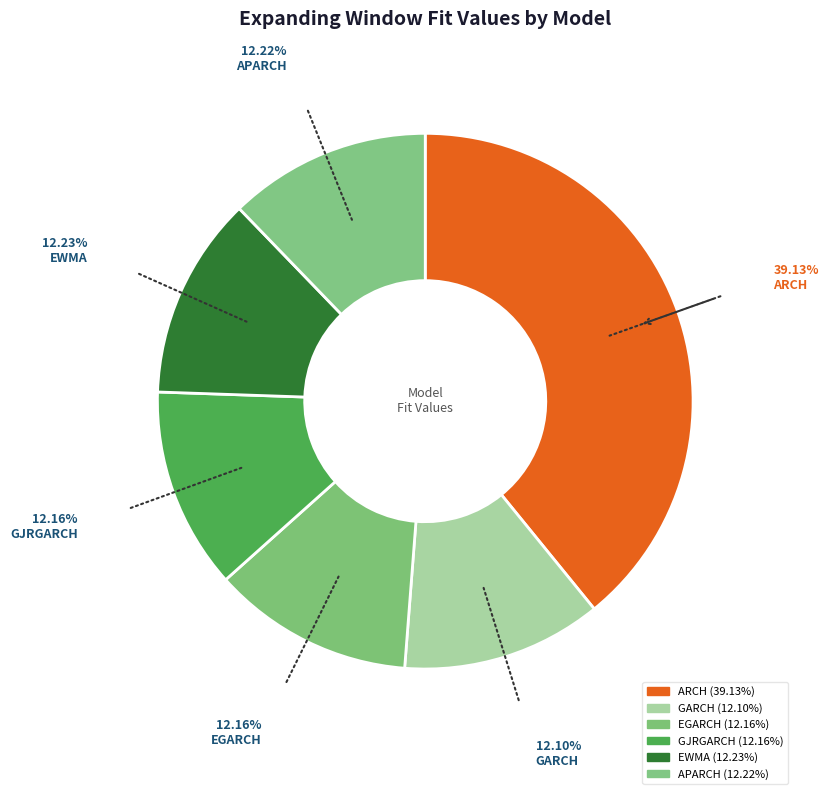

Is there a majority slice in this chart?

No